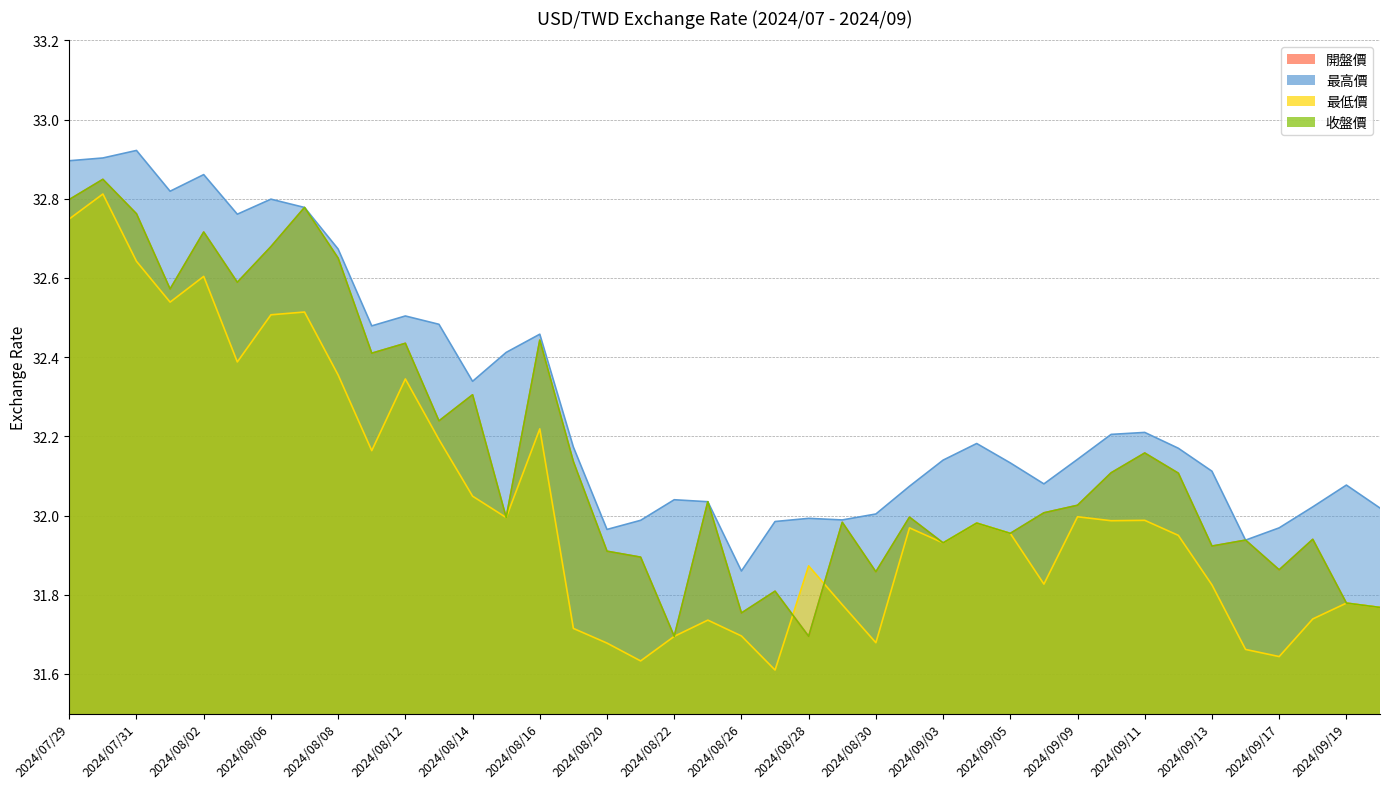

List the labels in order of 開盤價 value, largest first.

2024/07/30, 2024/07/29, 2024/08/07, 2024/07/31, 2024/08/02, 2024/08/06, 2024/08/08, 2024/08/05, 2024/08/01, 2024/08/16, 2024/08/12, 2024/08/09, 2024/08/14, 2024/08/13, 2024/09/11, 2024/08/19, 2024/09/10, 2024/09/12, 2024/08/23, 2024/09/09, 2024/09/06, 2024/09/02, 2024/08/15, 2024/08/29, 2024/09/04, 2024/09/05, 2024/09/18, 2024/09/16, 2024/09/03, 2024/09/13, 2024/08/20, 2024/08/21, 2024/09/17, 2024/08/30, 2024/08/27, 2024/09/19, 2024/09/20, 2024/08/26, 2024/08/22, 2024/08/28